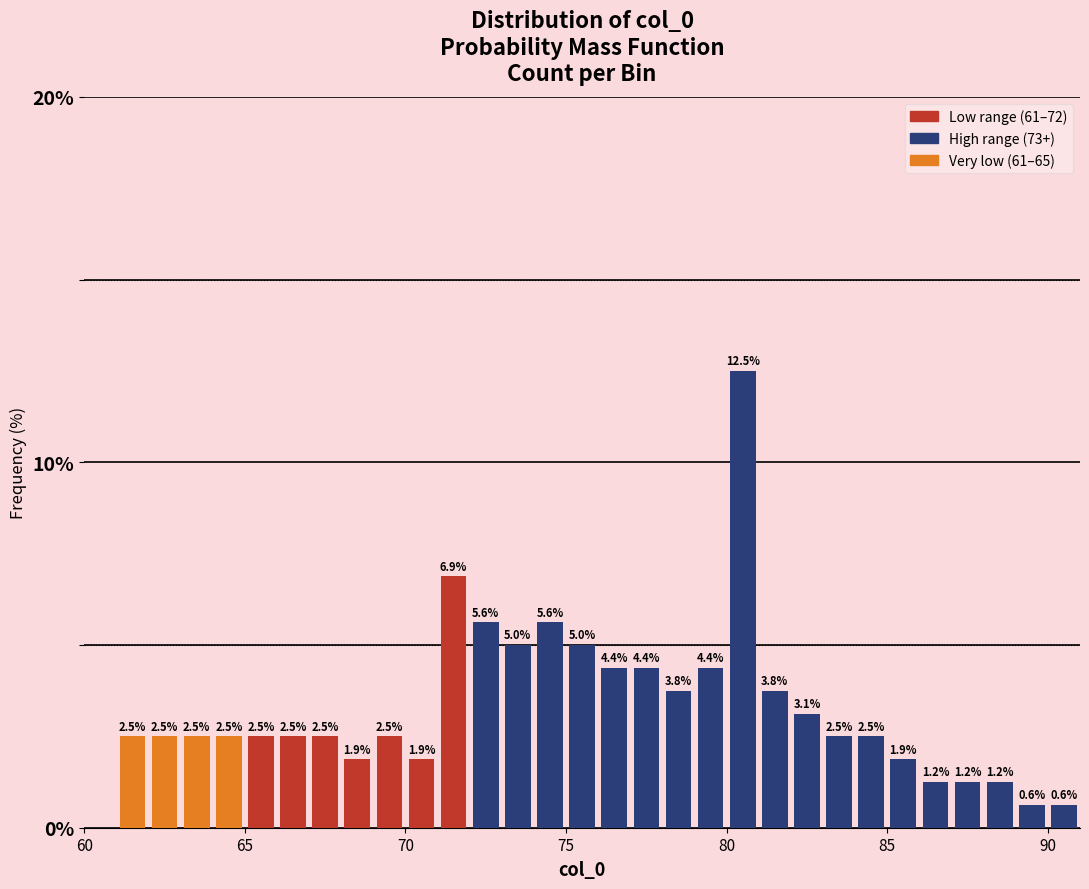

Around what value on the x-axis is the tallest bar? Give the approximate position of its centre, as read against the axis.

80.5